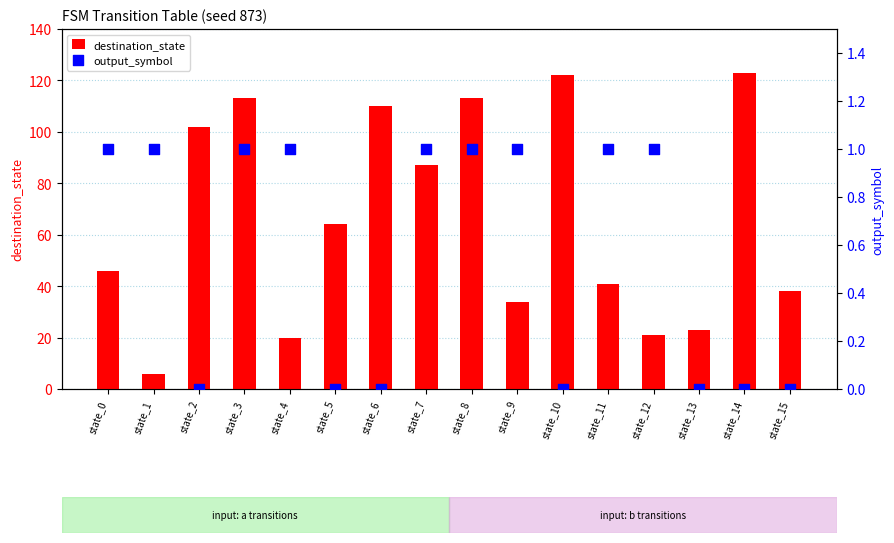

Is the value of output_symbol at state_2 greater than the value of destination_state at state_15?

No